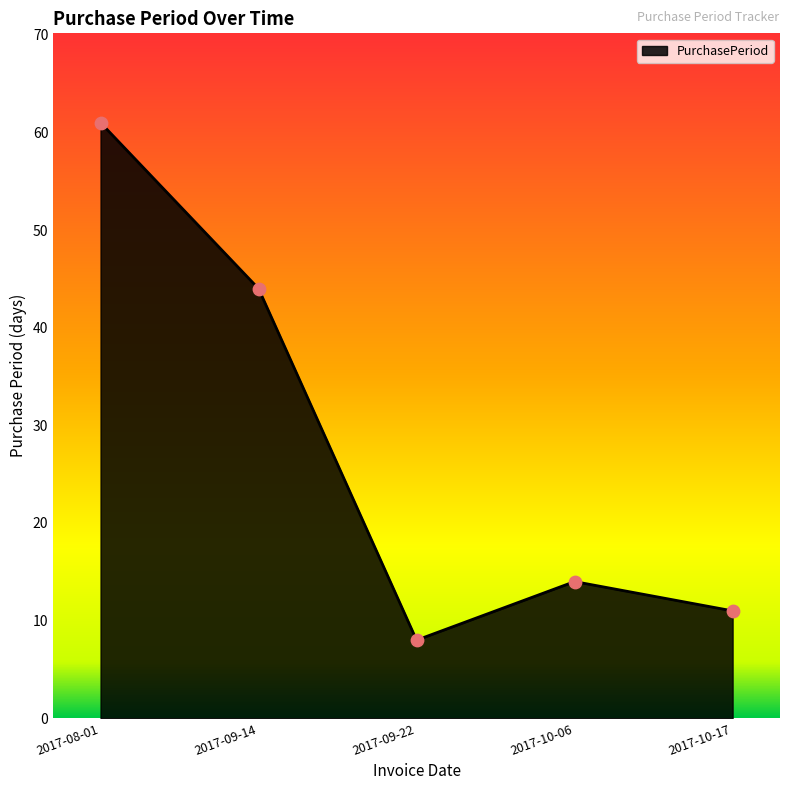

What is the change in value from 2017-08-01 to 2017-09-14?

-17